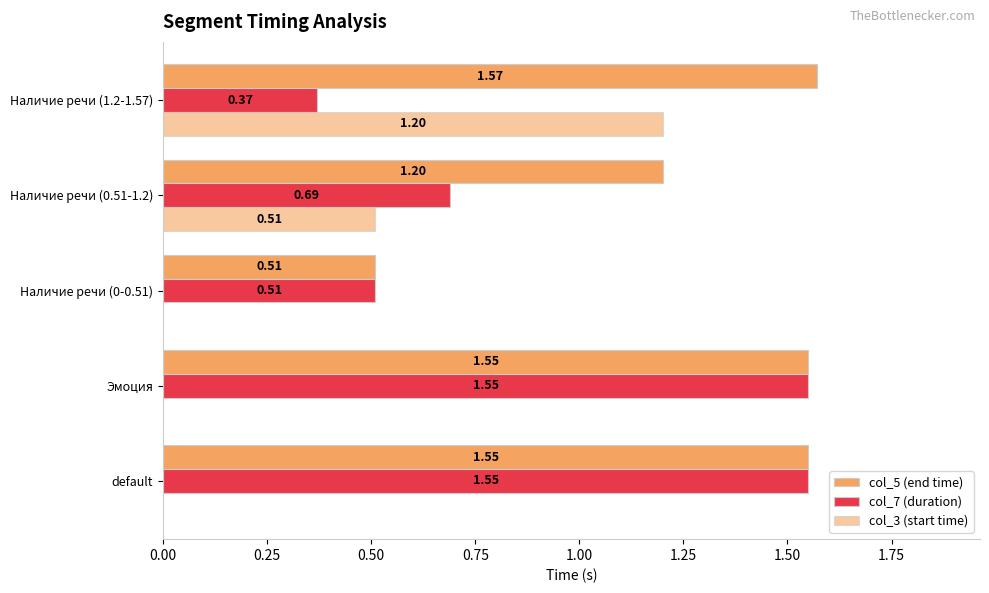

What position from the left is Эмоция?

2